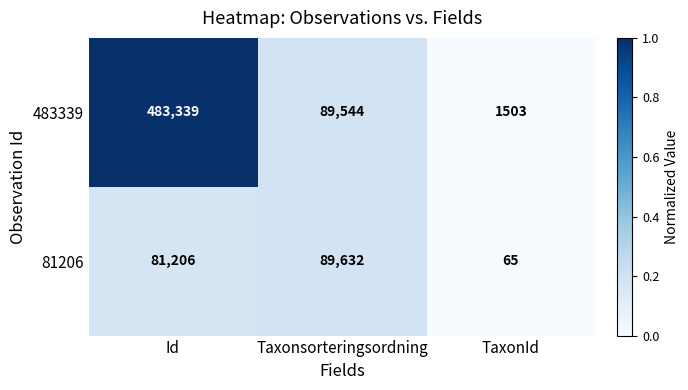

What is the total value across all series at Id?

564545